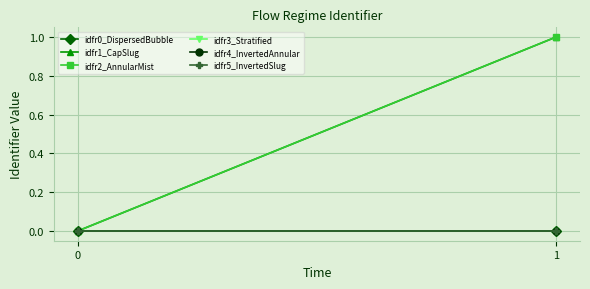

Is the value of idfr0_DispersedBubble at 1 greater than the value of idfr4_InvertedAnnular at 0?

No